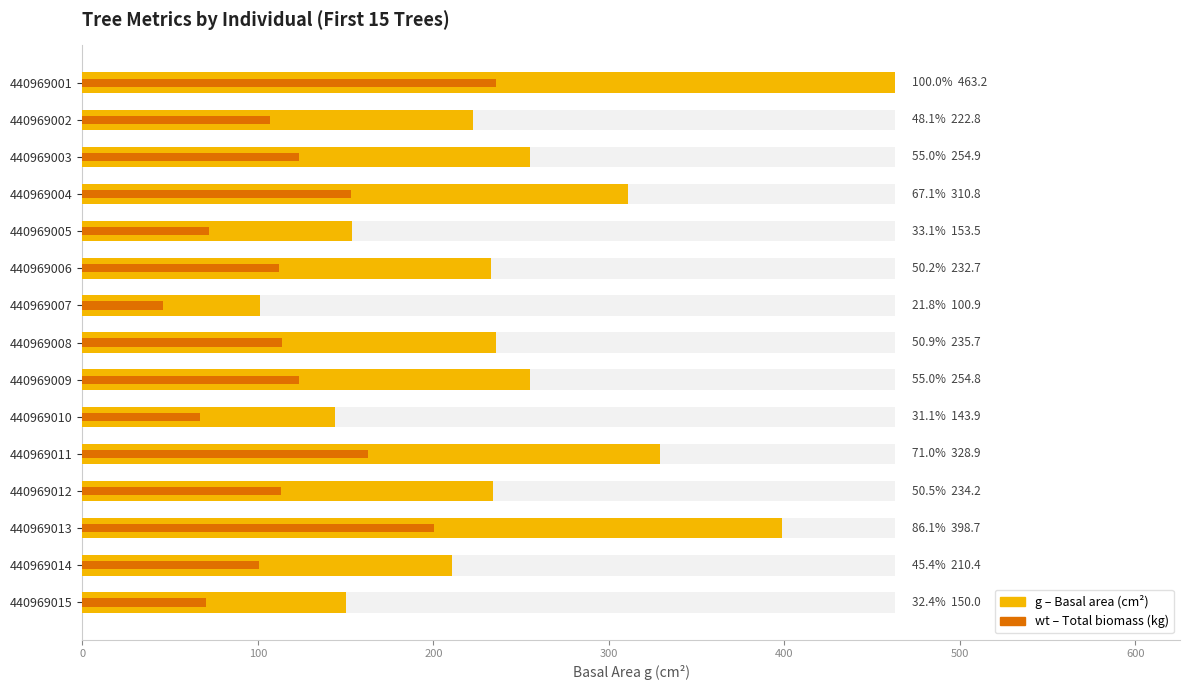

What is the difference between the maximum and minimum values in the wt (kg) series?

189.3